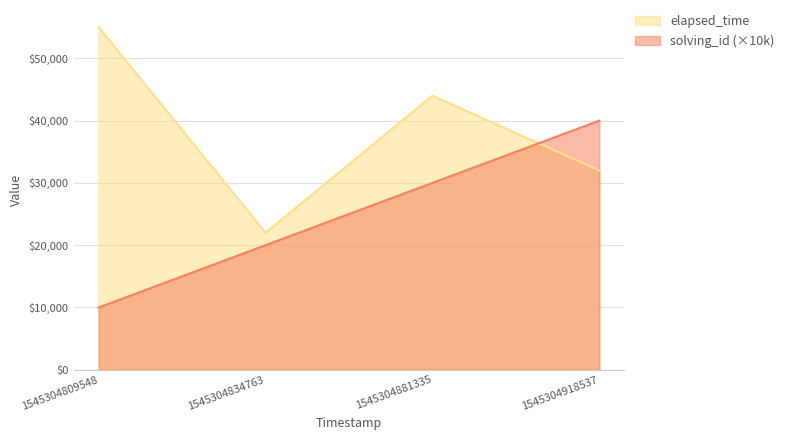

Does the chart have visible grid lines?

Yes